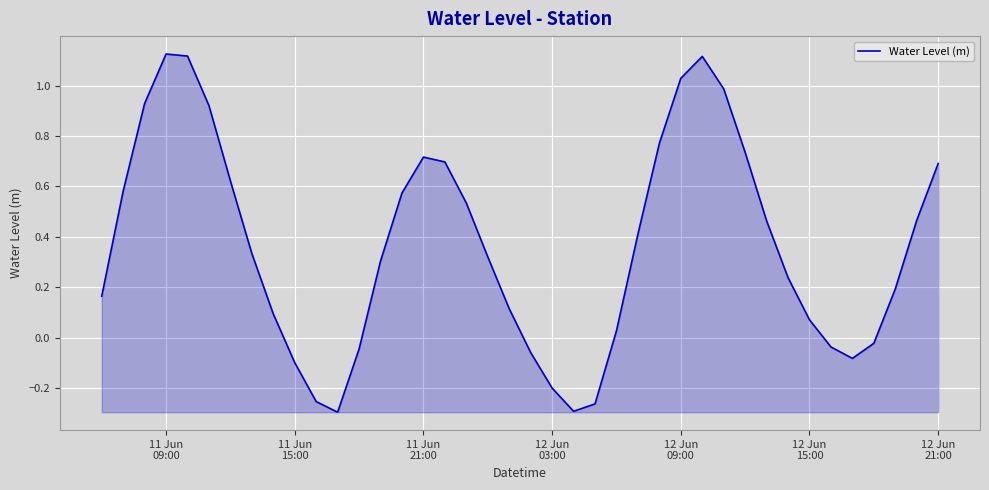

What is the difference between the maximum and minimum values?

1.4